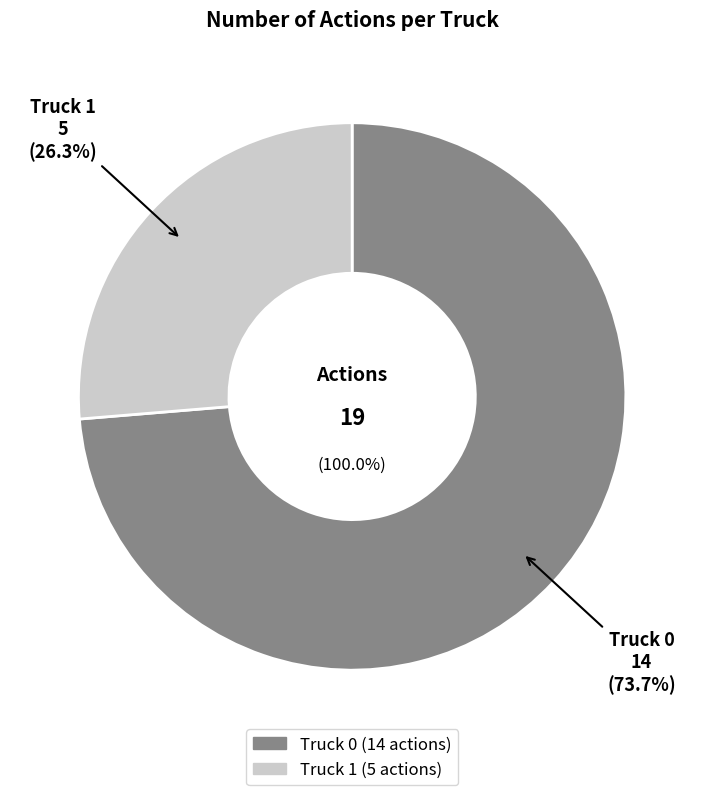

Is it true that Truck 0 is 63% of the pie?

False